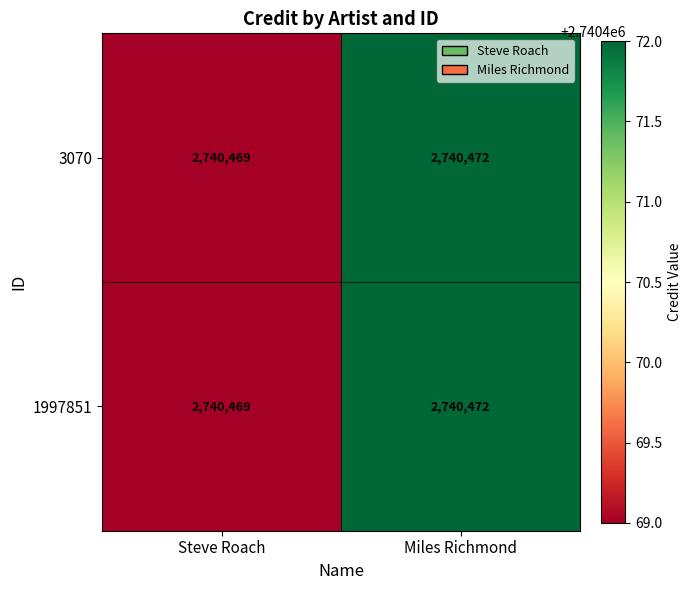

Reading left to right, extract all data points from this chart.

3070: Steve Roach=2740469	Miles Richmond=2740472
1997851: Steve Roach=2740469	Miles Richmond=2740472